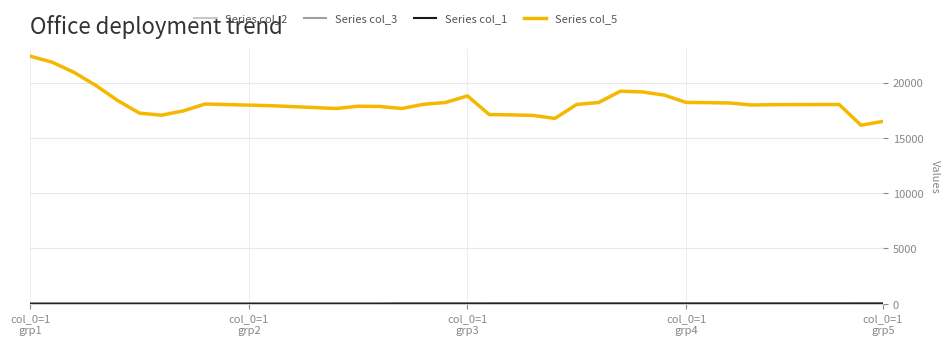

What is the greatest value displayed?

22383